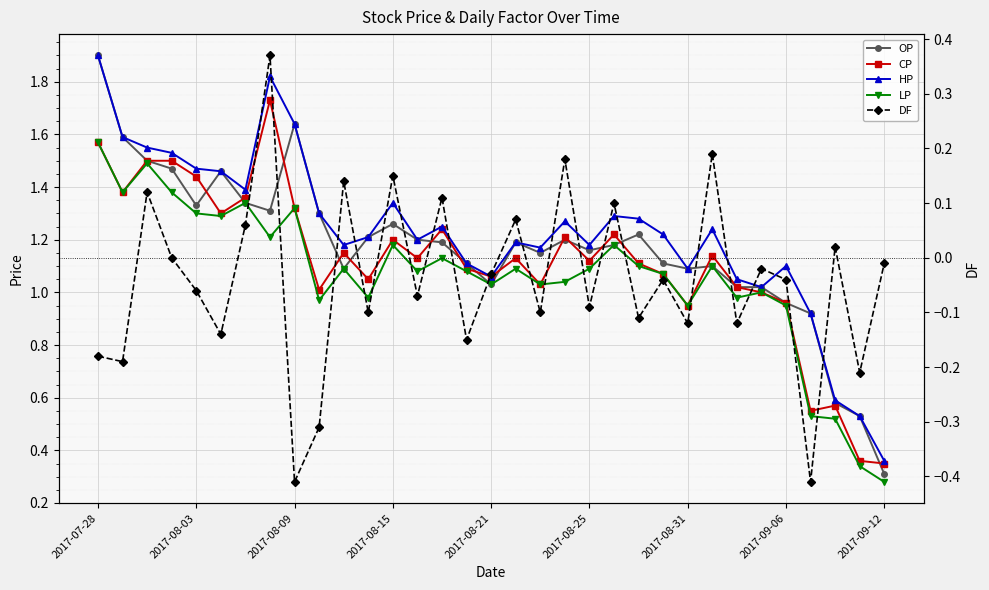

Reading right to left, extract all data points from this chart.

OP: 0.3	0.5	0.6	0.9	1.0	1.0	1.0	1.1	1.1	1.1	1.2	1.2	1.2	1.2	1.1	1.2	1.0	1.1	1.2	1.2	1.3	1.2	1.1	1.3	1.6	1.3	1.3	1.5	1.3	1.5	1.5	1.6	1.9
CP: 0.3	0.4	0.6	0.6	1.0	1.0	1.0	1.1	0.9	1.1	1.1	1.2	1.1	1.2	1.0	1.1	1.1	1.1	1.2	1.1	1.2	1.1	1.1	1.0	1.3	1.7	1.4	1.3	1.4	1.5	1.5	1.4	1.6
HP: 0.4	0.5	0.6	0.9	1.1	1.0	1.1	1.2	1.1	1.2	1.3	1.3	1.2	1.3	1.2	1.2	1.1	1.1	1.2	1.2	1.3	1.2	1.2	1.3	1.6	1.8	1.4	1.5	1.5	1.5	1.6	1.6	1.9
LP: 0.3	0.3	0.5	0.5	0.9	1.0	1.0	1.1	0.9	1.1	1.1	1.2	1.1	1.0	1.0	1.1	1.0	1.1	1.1	1.1	1.2	1.0	1.1	1.0	1.3	1.2	1.3	1.3	1.3	1.4	1.5	1.4	1.6
DF: -0.0	-0.2	0.0	-0.4	-0.0	-0.0	-0.1	0.2	-0.1	-0.0	-0.1	0.1	-0.1	0.2	-0.1	0.1	-0.0	-0.1	0.1	-0.1	0.1	-0.1	0.1	-0.3	-0.4	0.4	0.1	-0.1	-0.1	0.0	0.1	-0.2	-0.2